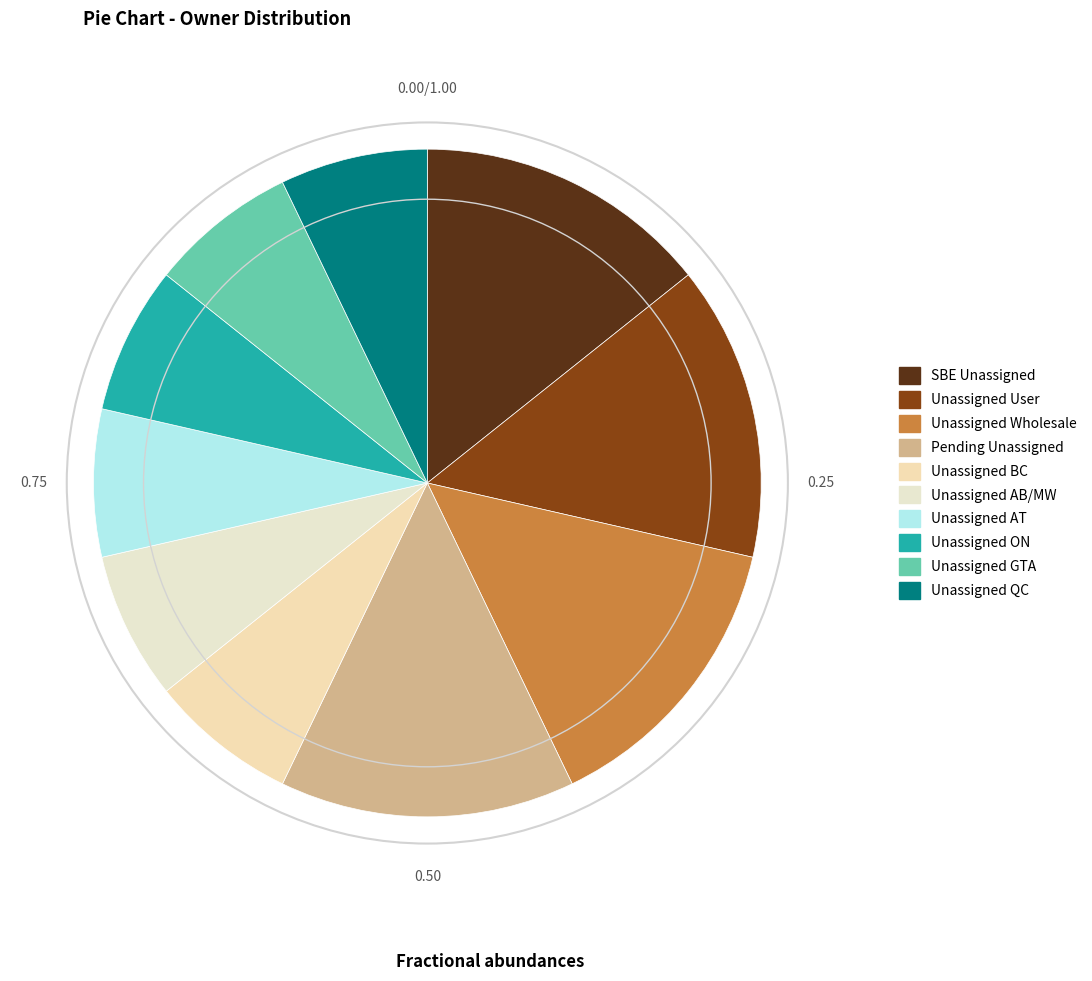

Count the number of slices in the pie.

10